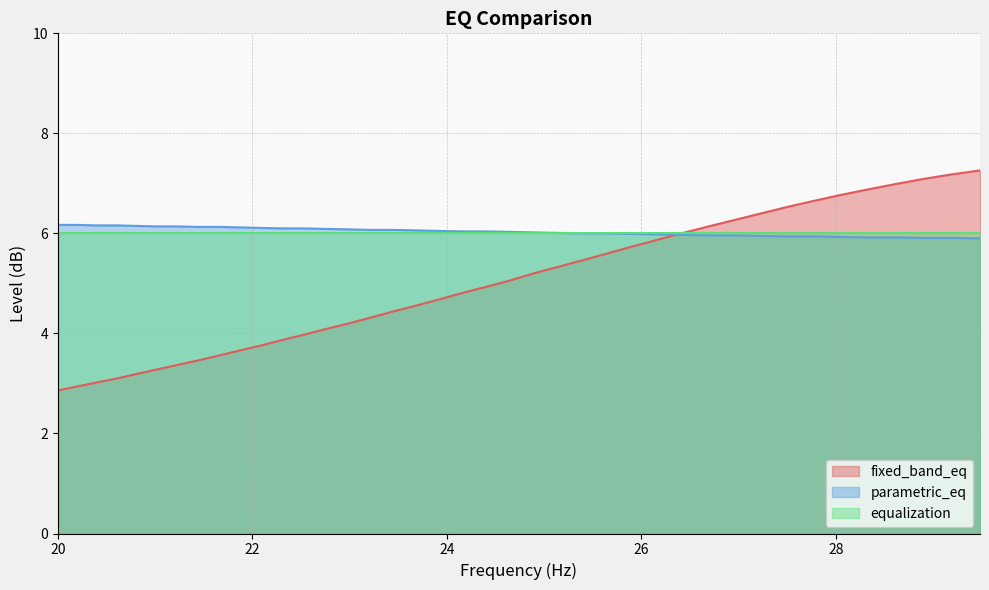

The fixed_band_eq series shows 4.4 at 23.45. True or false?

True